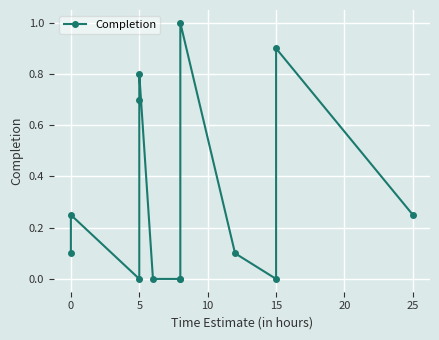

How many values exceed 0?

8